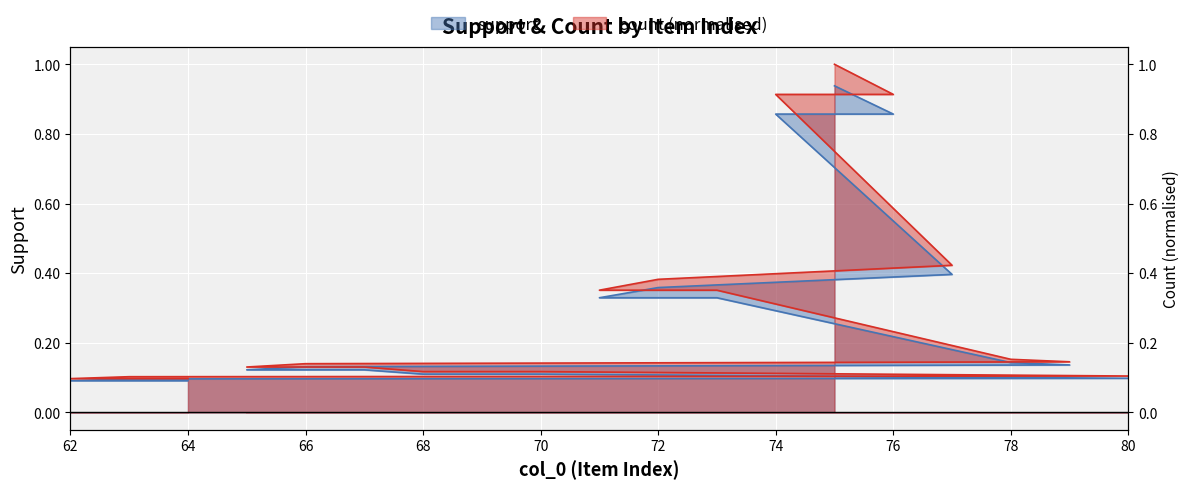

Between 71 and 62, which is larger?

71